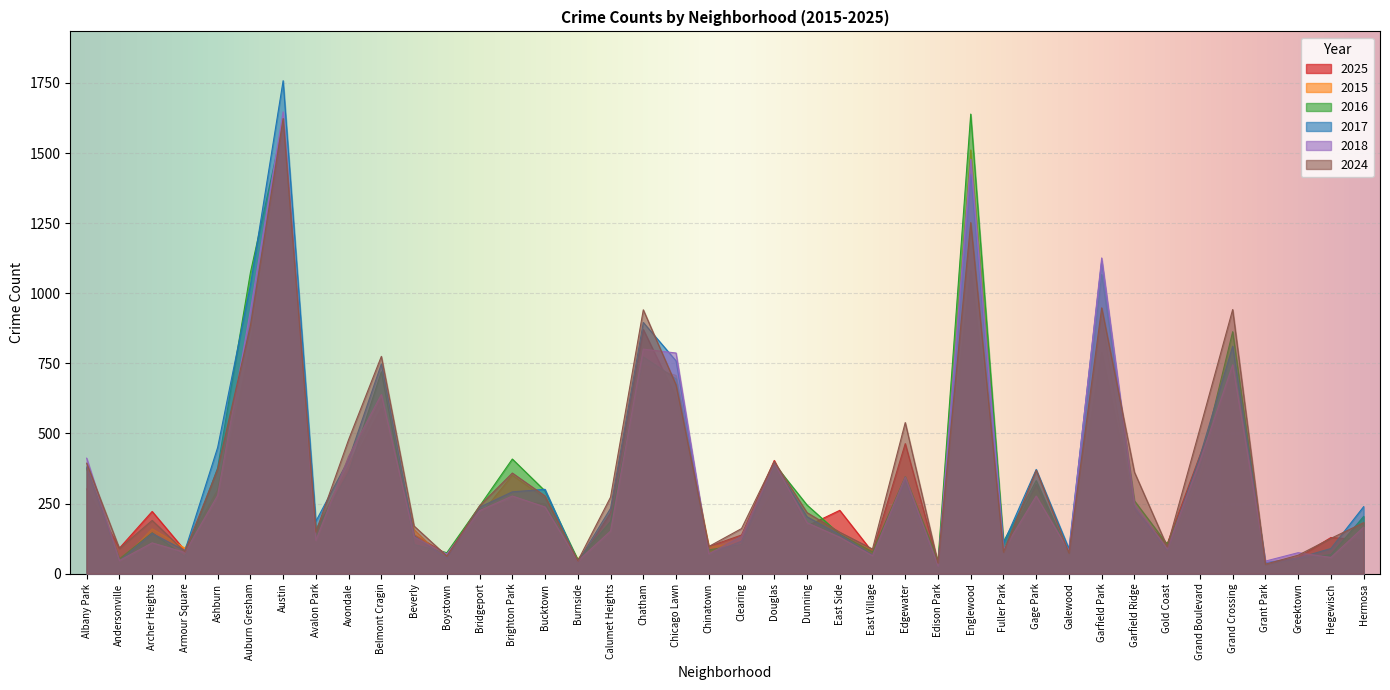

Is it true that 2015 equals 156 at Avalon Park?

True